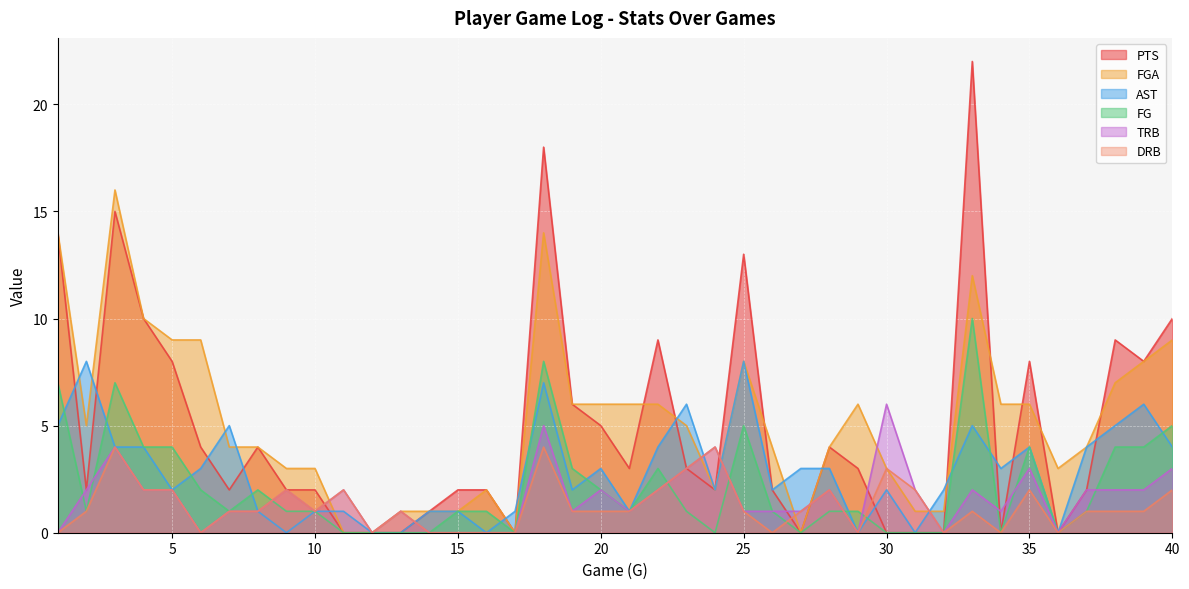

True or false: FGA and FG intersect in this chart.

False